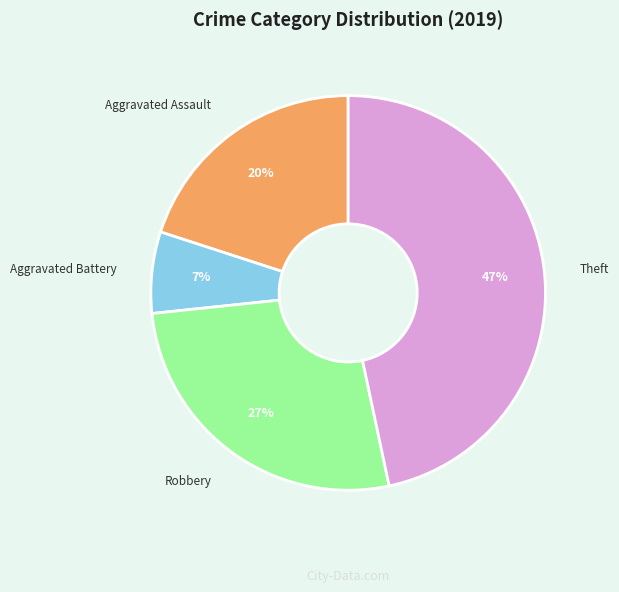

Is Theft the majority of the pie?

No